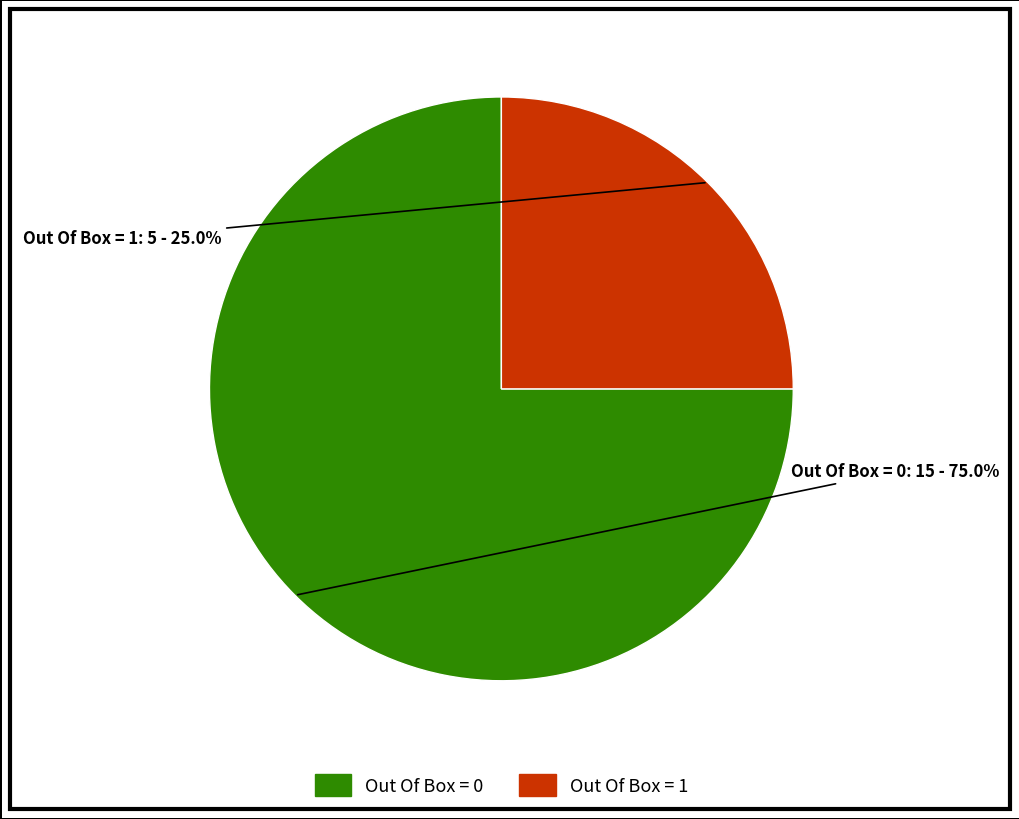

What is the largest slice in the pie chart?

Out Of Box = 0